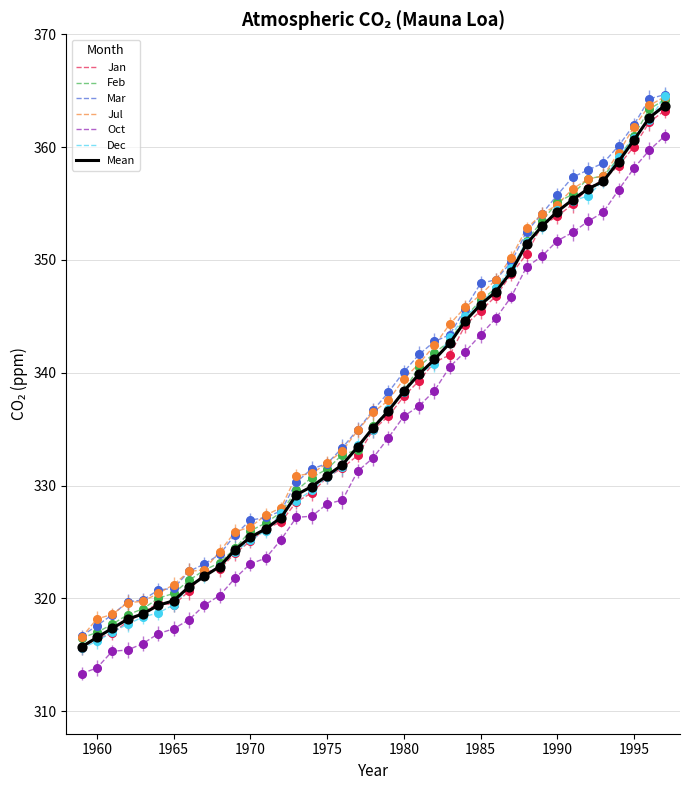

True or false: Jul and Oct cross at least once.

False